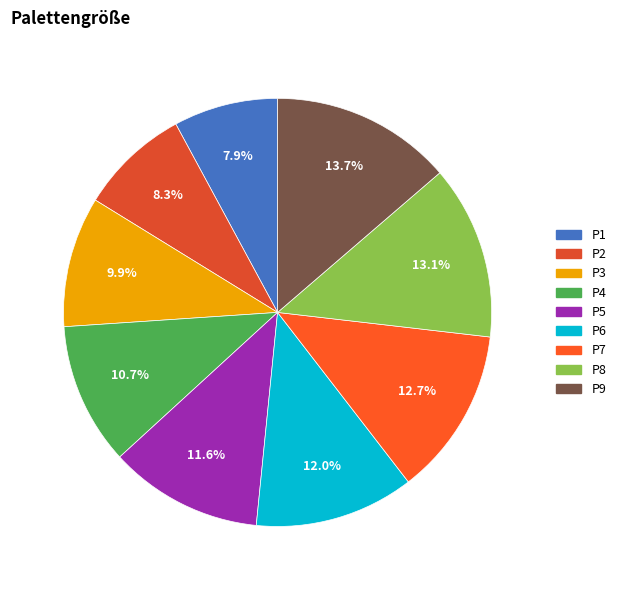

Which slice is the largest?

P9